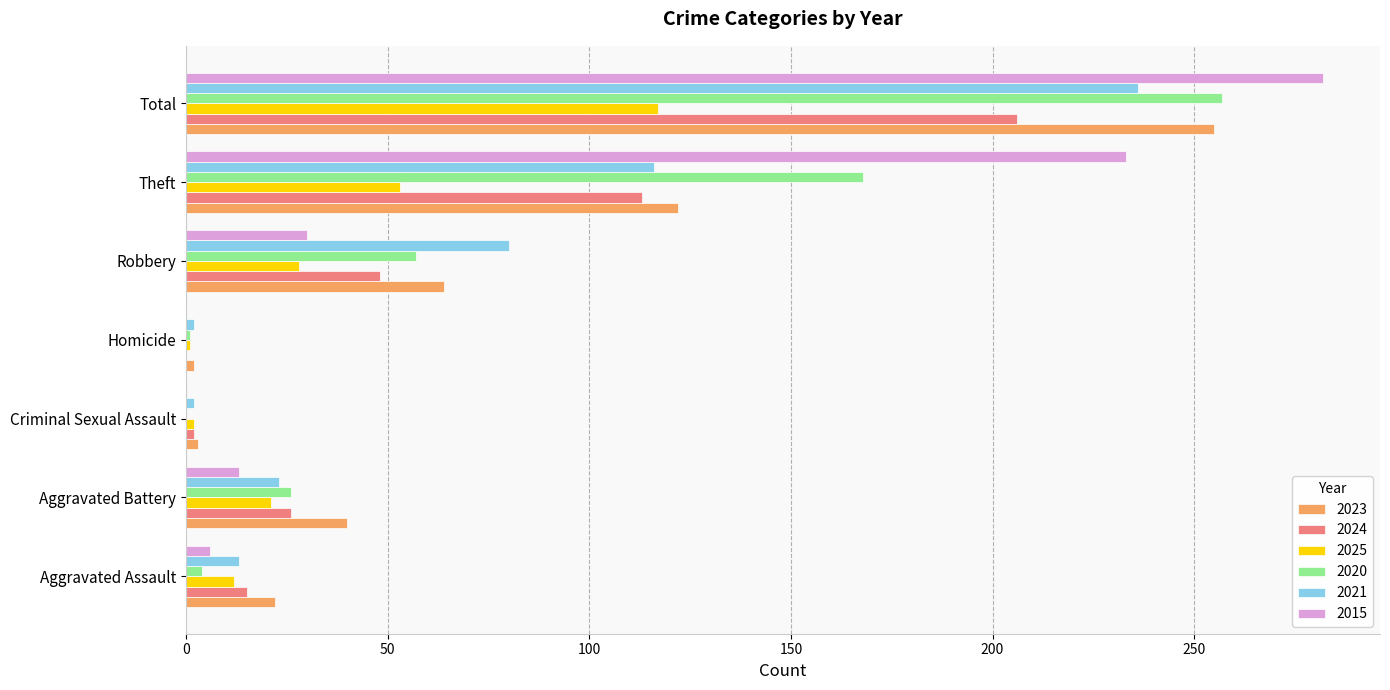

True or false: 2015 has a value of 282 at Total.

True